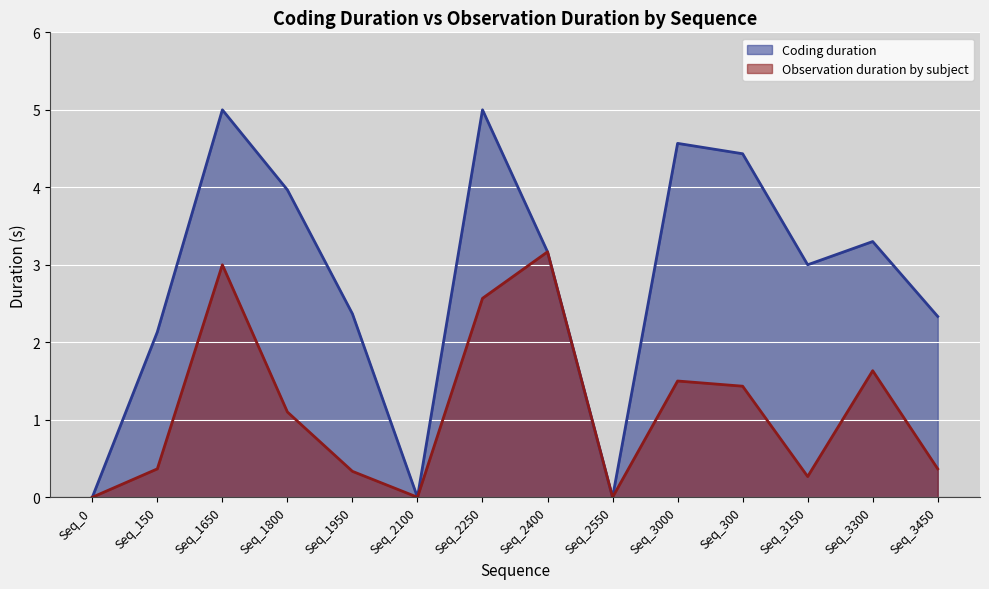

What position from the right is Seq_300?

4